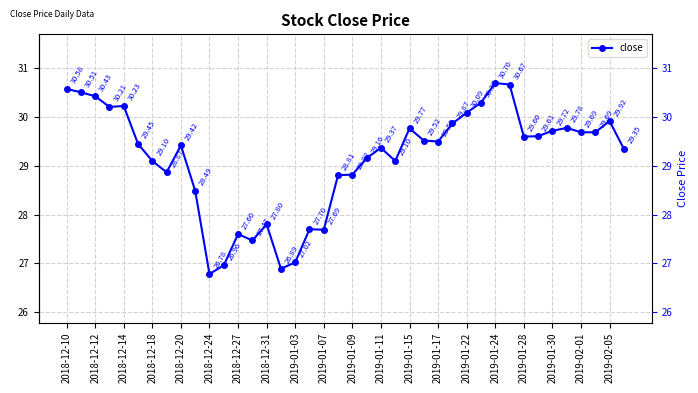

How many points are higher than both their immediate neighbors (excluding endpoints)?

10